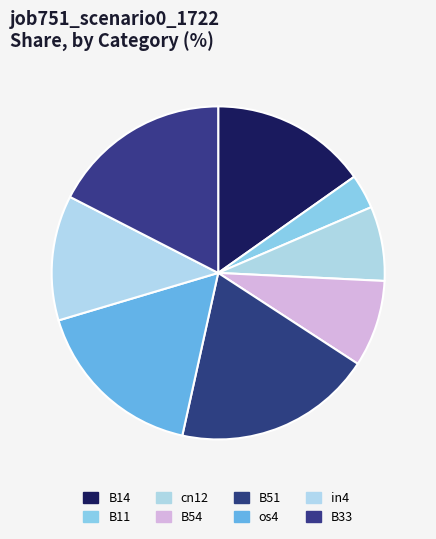

Does B33 represent more than half of the total?

No